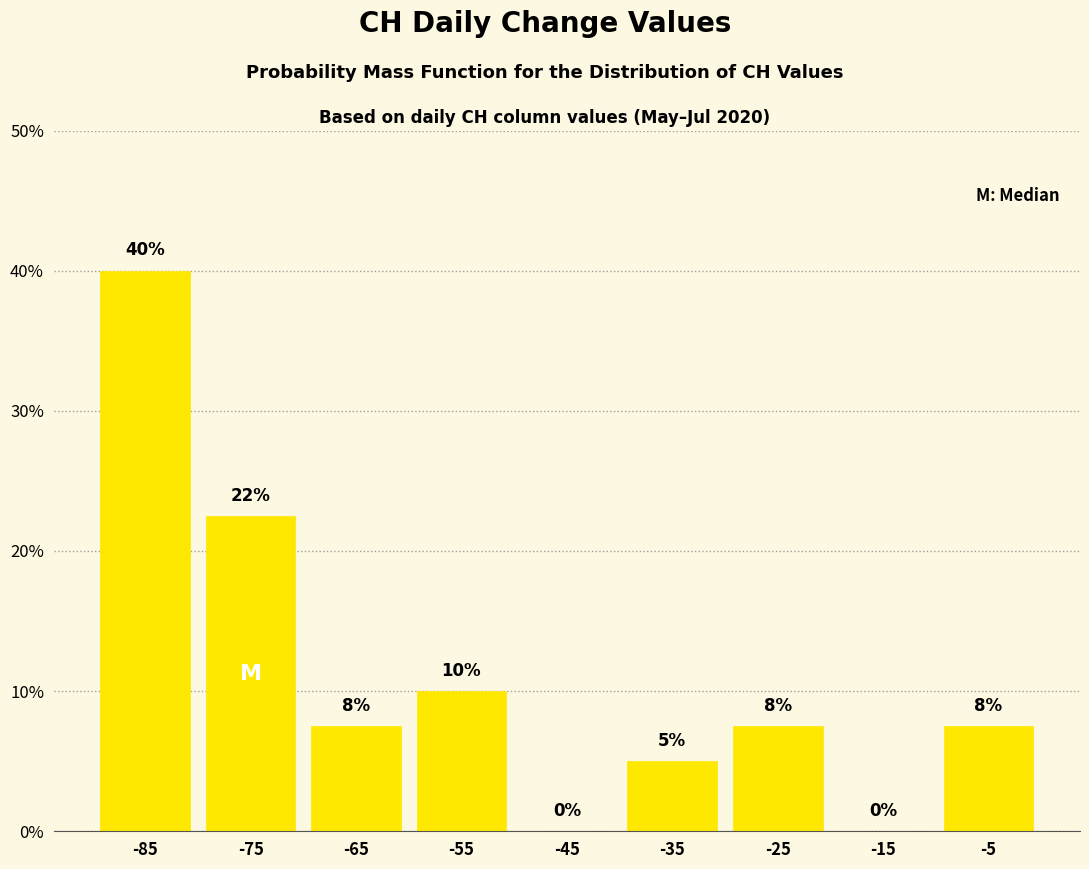

Which range on the x-axis has the tallest bar?

-90 to -80